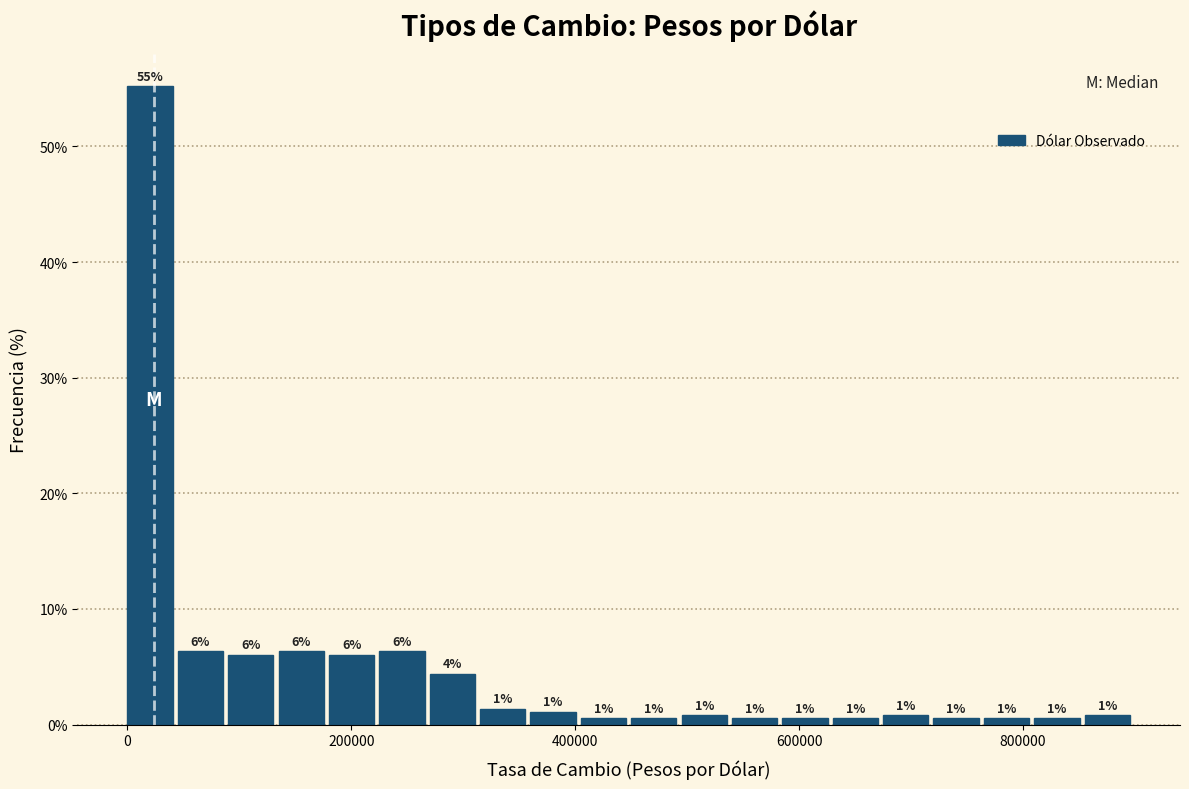

Read against the x-axis, roughly where is the centre of the tallest bar?

20000